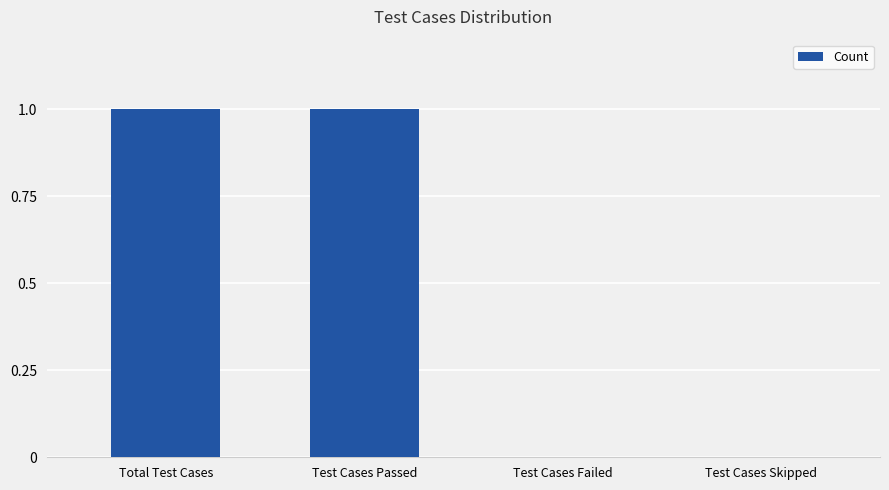

The value at Test Cases Skipped is -1. True or false?

False